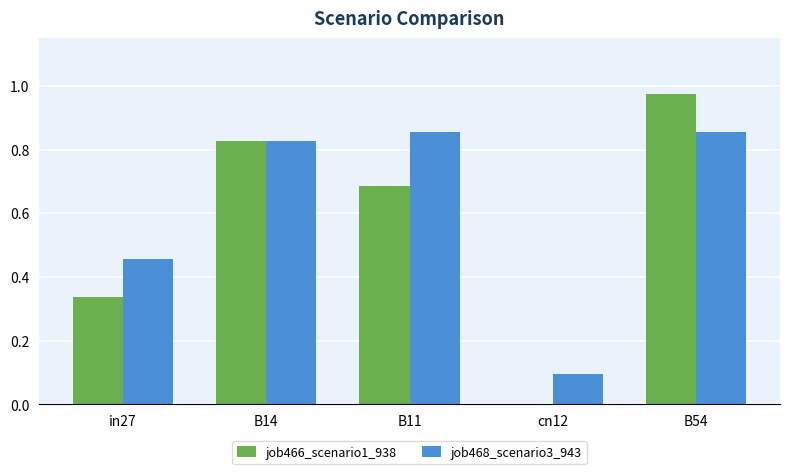

Which series has the largest total across all categories?

job468_scenario3_943